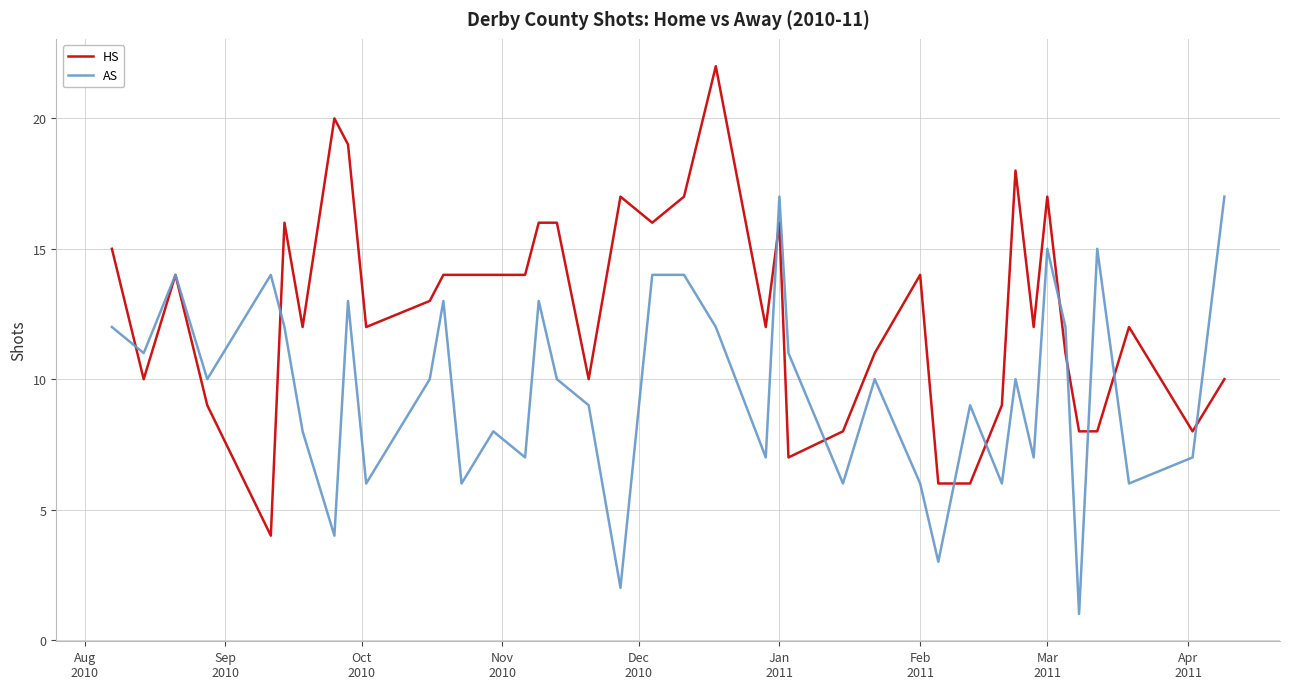

Rank the series by their maximum value, from lowest to highest.

AS, HS